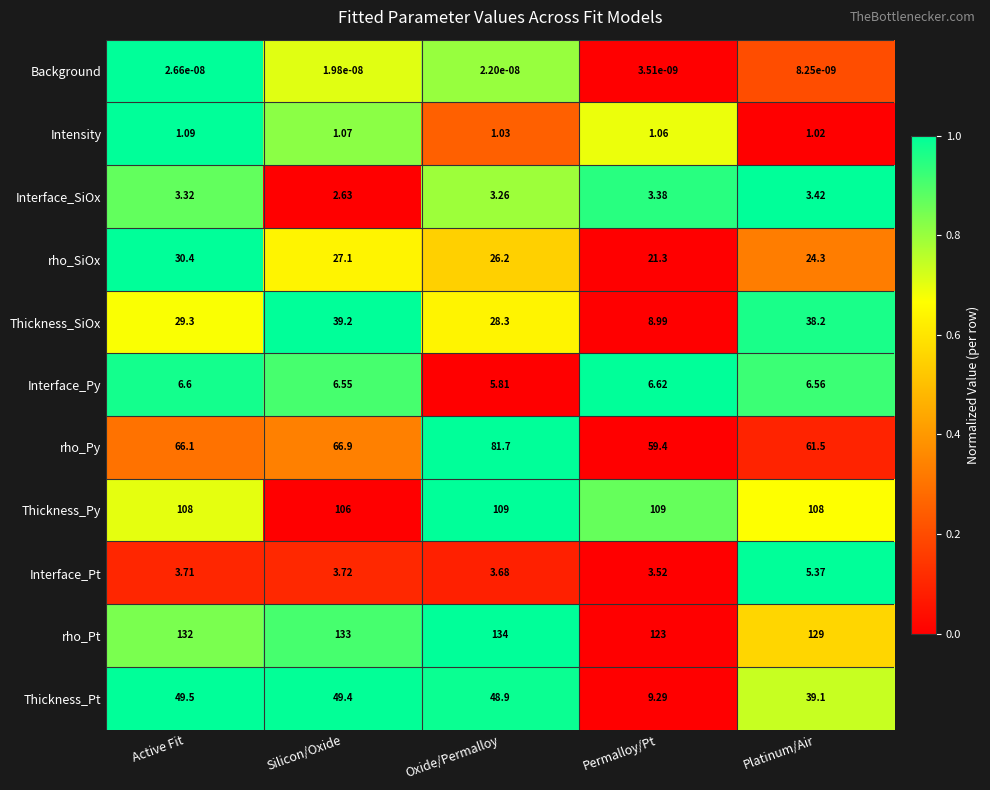

Which series changed the most between Silicon/Oxide and Platinum/Air?

Thickness_Pt